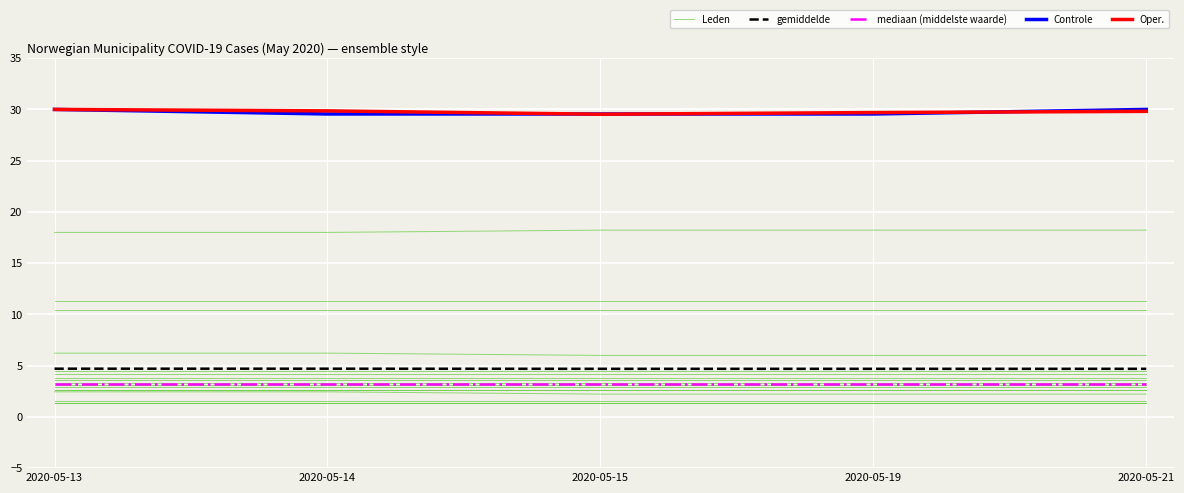

List the labels in order of gemiddelde value, smallest first.

2020-05-15, 2020-05-19, 2020-05-21, 2020-05-13, 2020-05-14